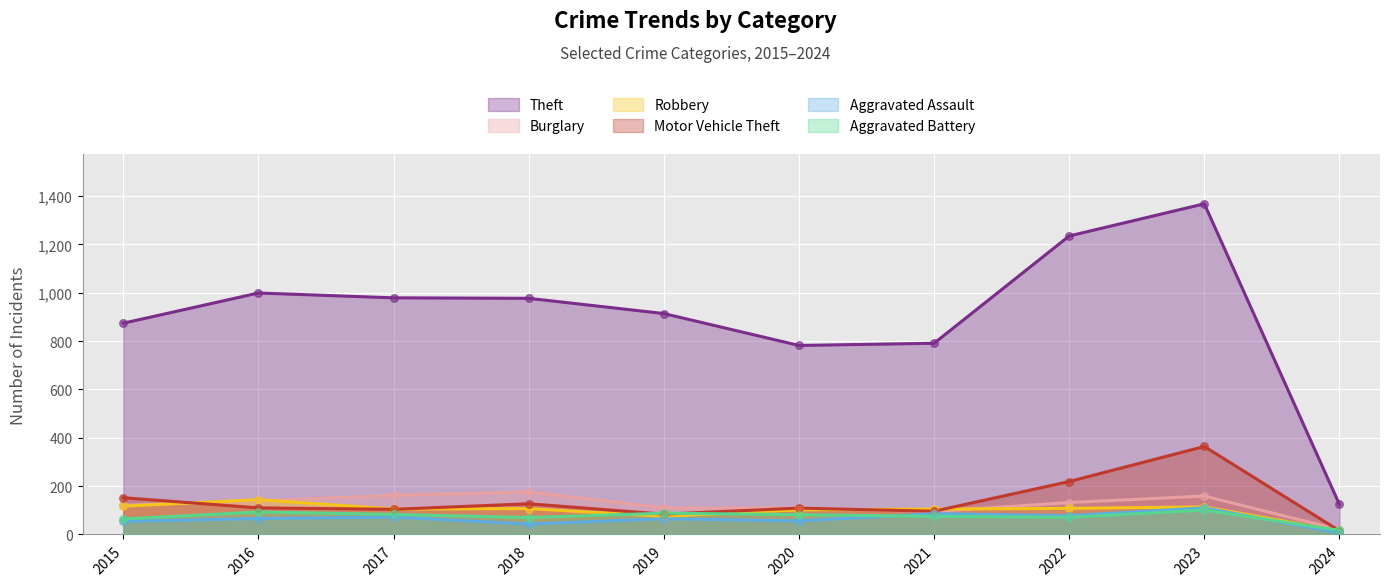

What are all the series names shown in the legend?

Theft, Burglary, Robbery, Motor Vehicle Theft, Aggravated Assault, Aggravated Battery